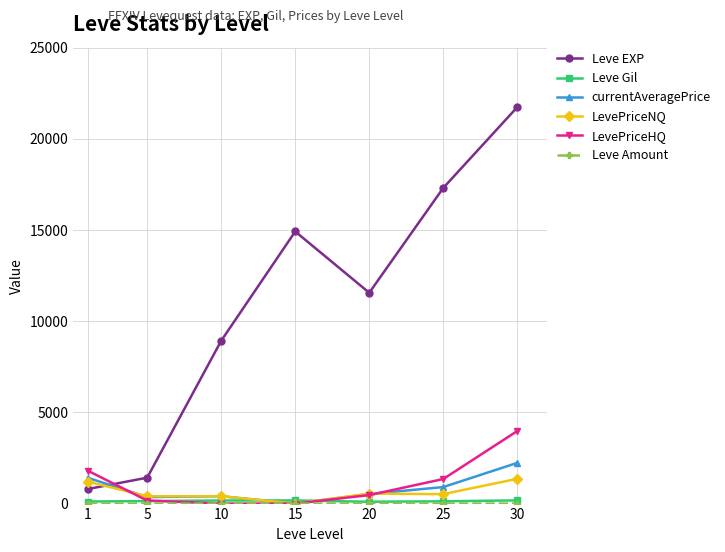

How many lines are shown in the chart?

6